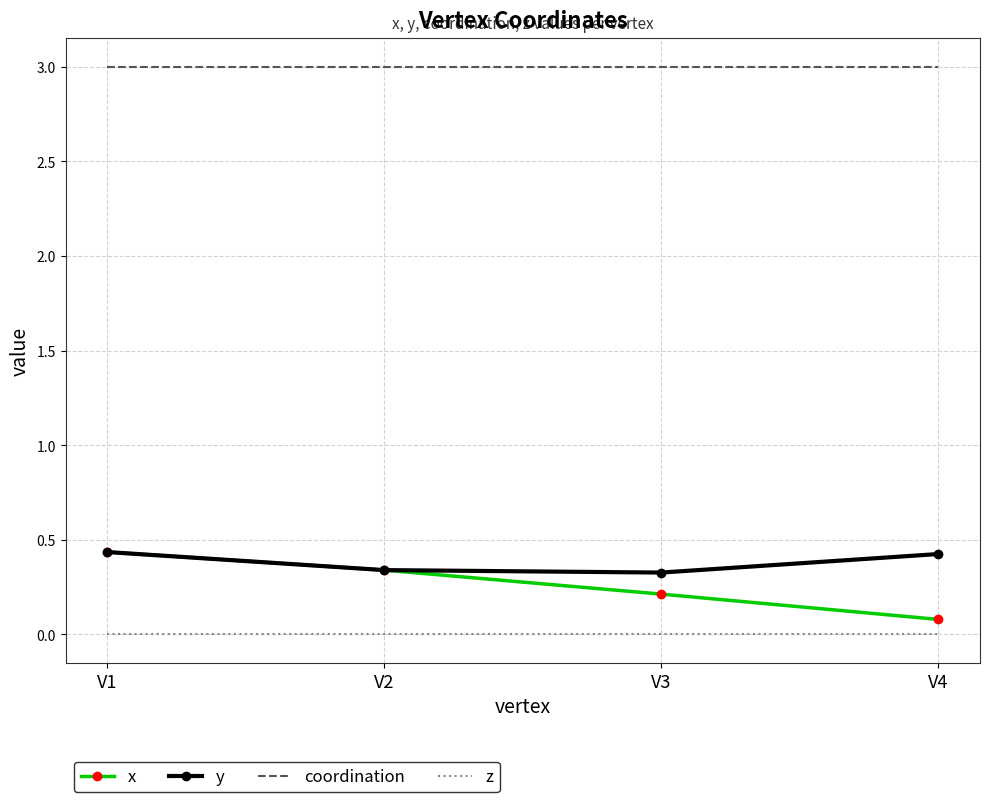

The x series shows 0.3 at V2. True or false?

True